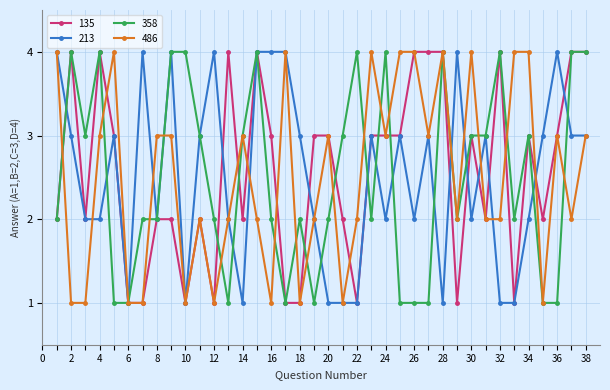

What is the lowest value of the 486 series?

1